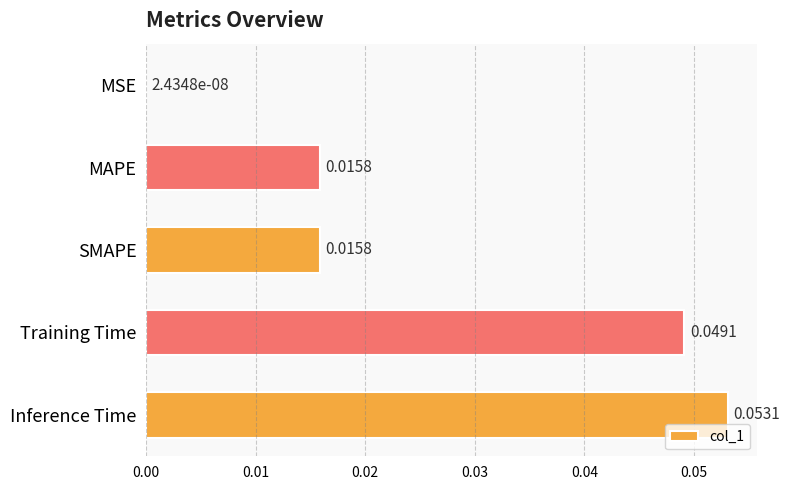

At which label is the value closest to 0?

MSE